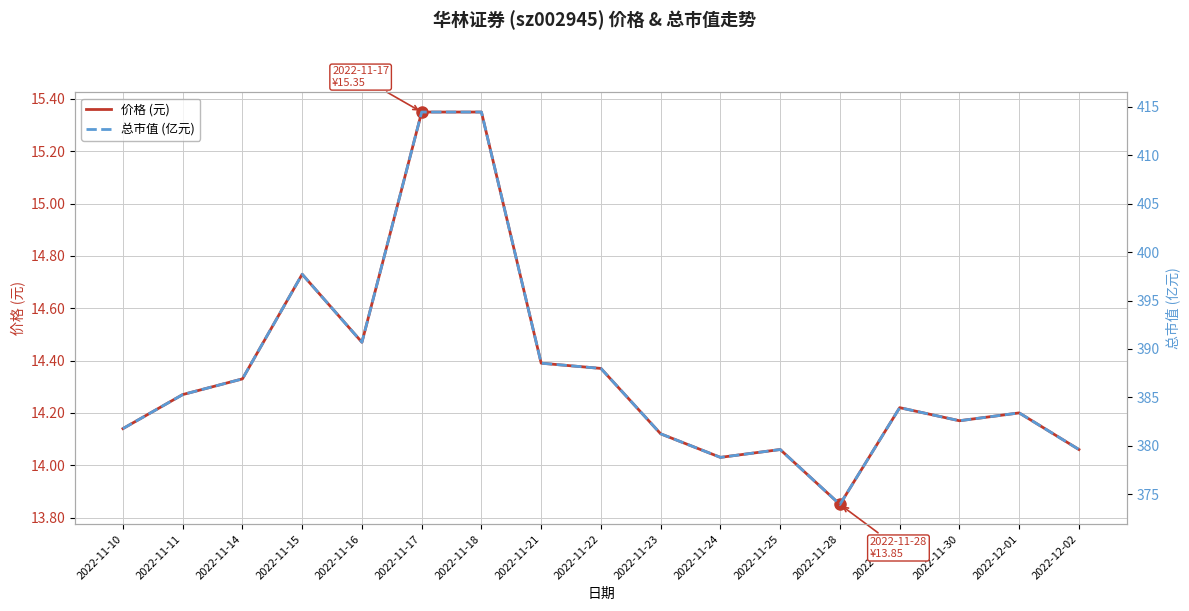

At which category is the sum across all series the highest?

2022-11-17